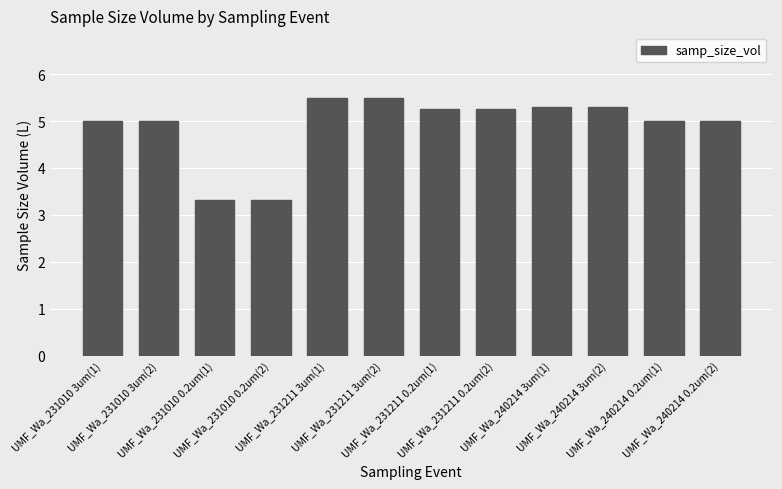

What is the value of the 2nd bar from the left?

5.0